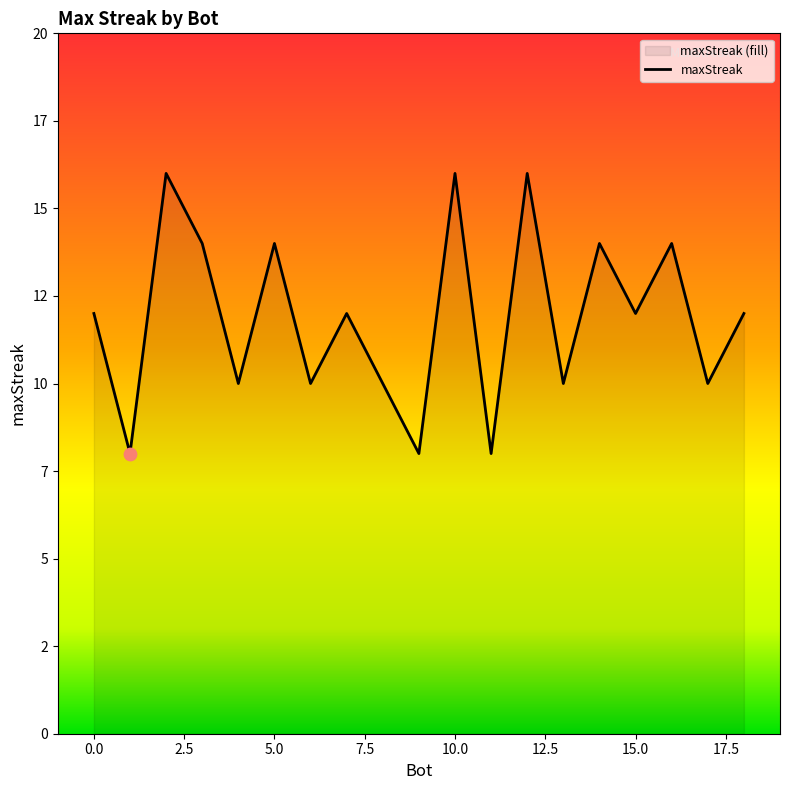

Approximately how many times larger is the value at 3 compared to 8?

1.4